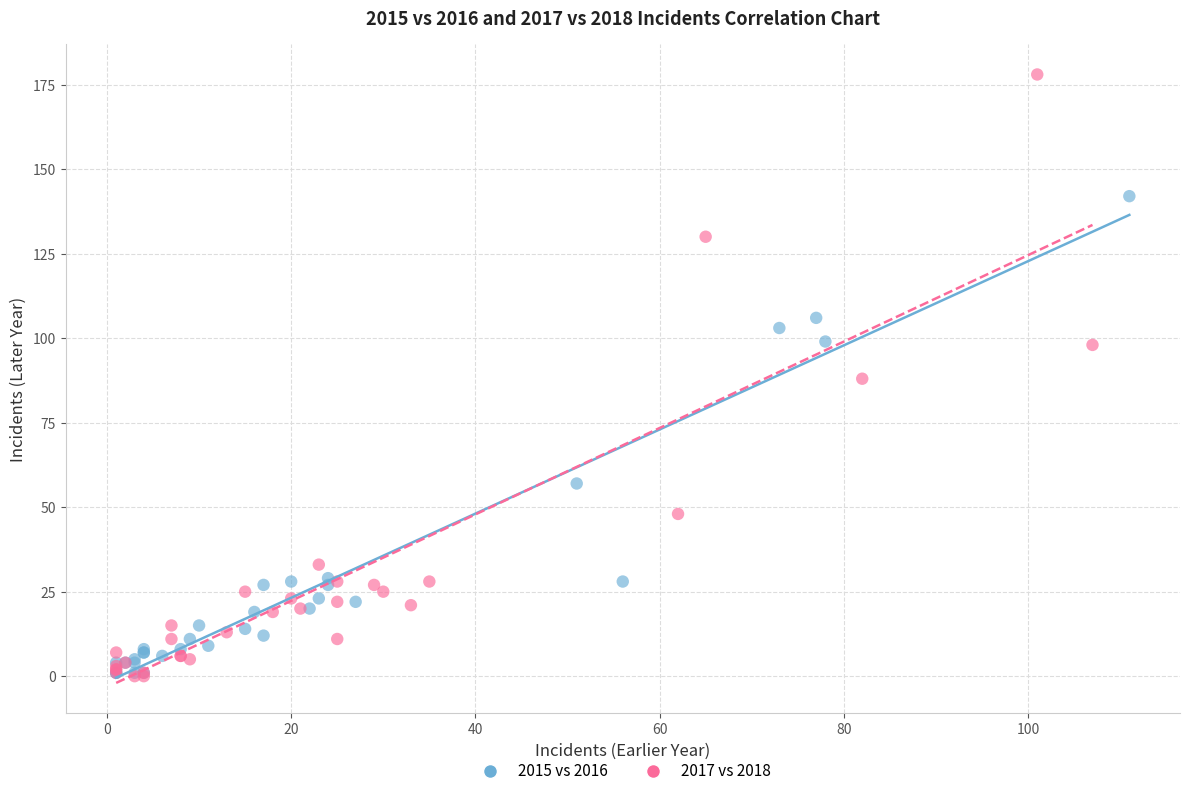

Which series has the widest spread of Y values?

2017 vs 2018